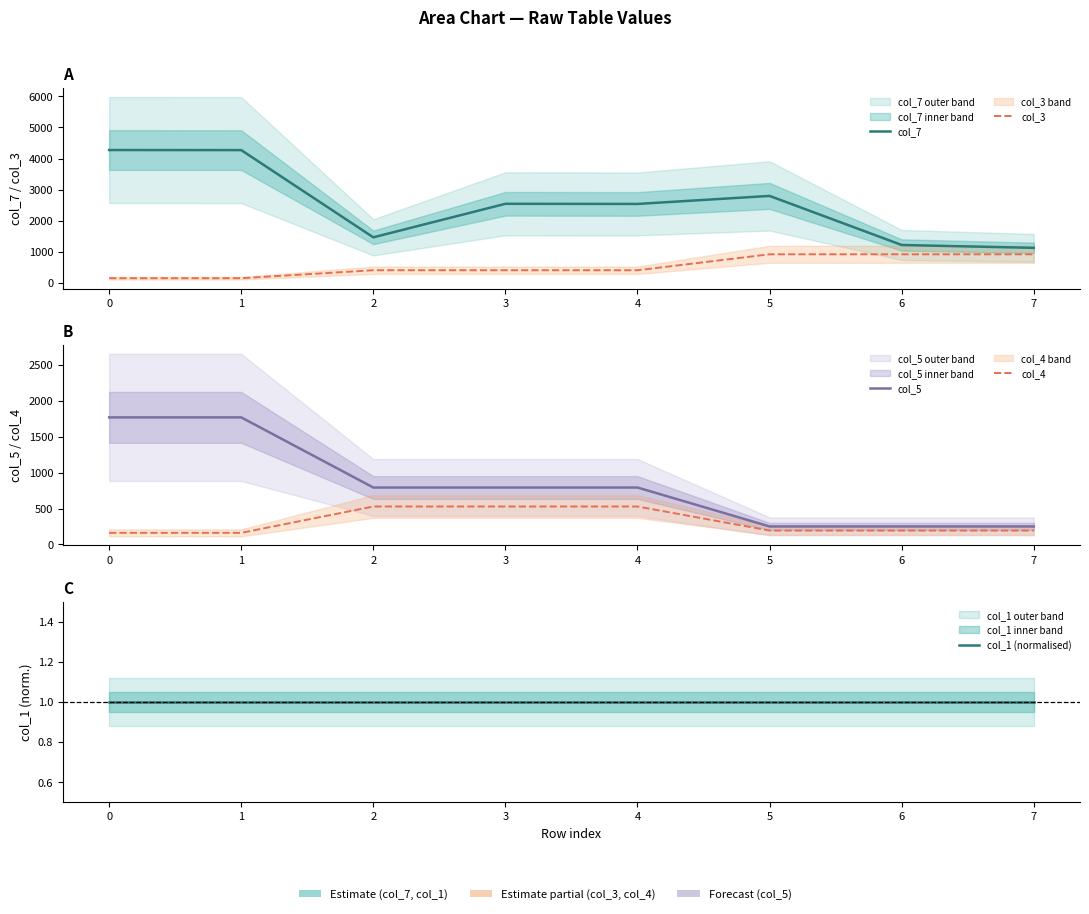

List the labels in order of col_4 value, largest first.

2, 3, 4, 5, 6, 7, 0, 1